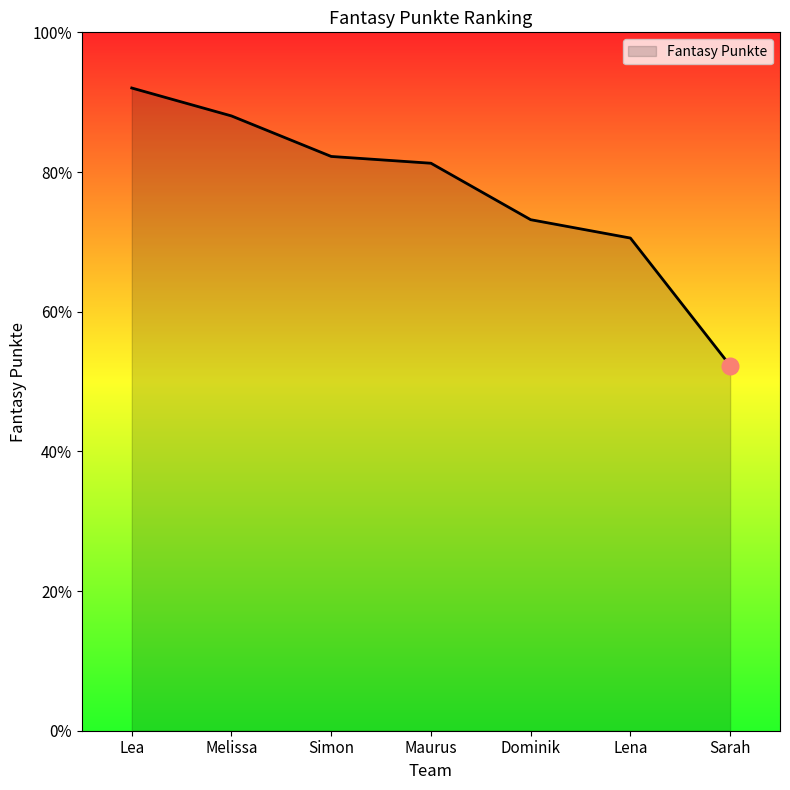

Reading right to left, transcribe all the data shown in this chart.

Sarah=1830	Lena=2469	Dominik=2561	Maurus=2844	Simon=2878	Melissa=3081	Lea=3221